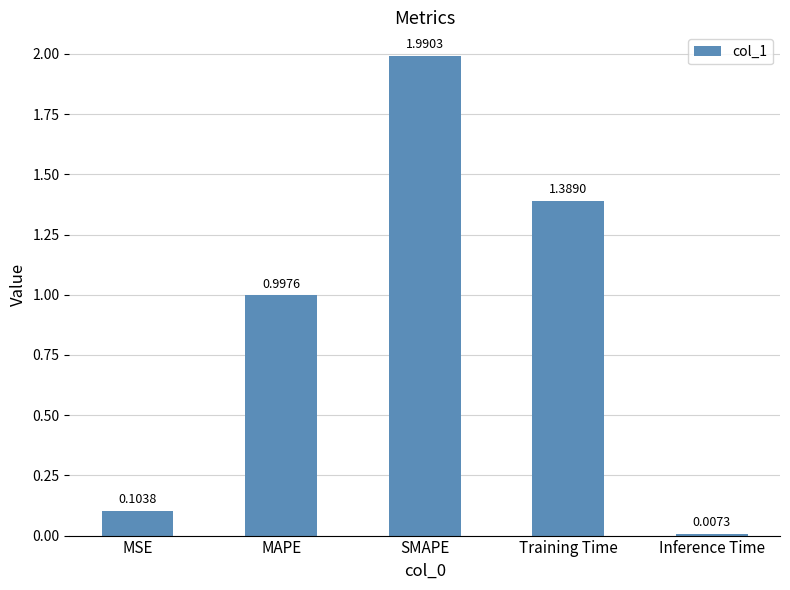

Which category has the highest value across all series?

SMAPE